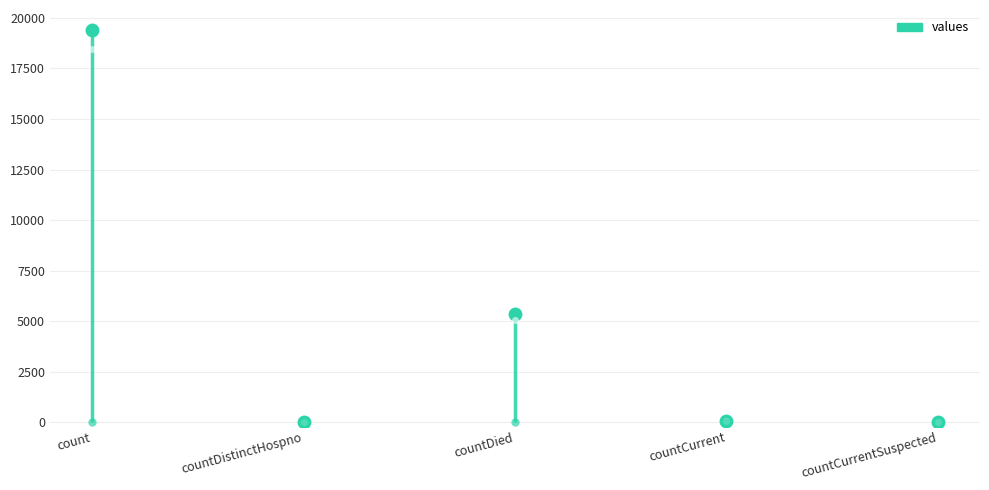

What is the average value?

4975